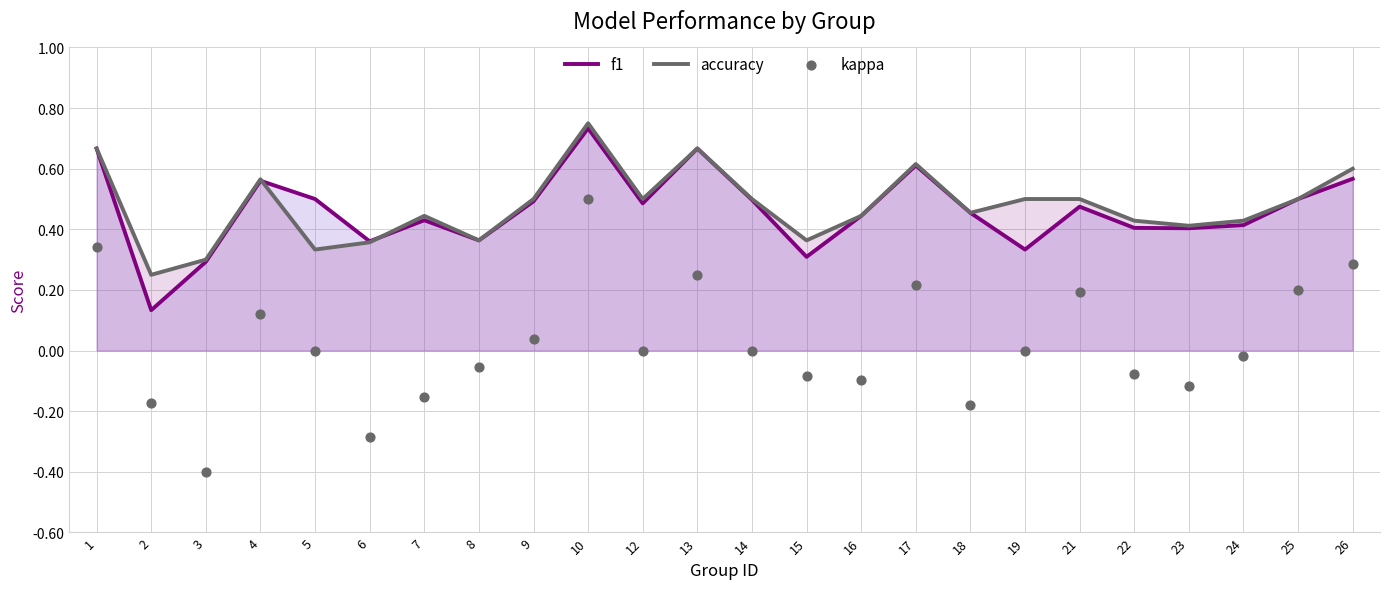

At which category is the sum across all series the highest?

10